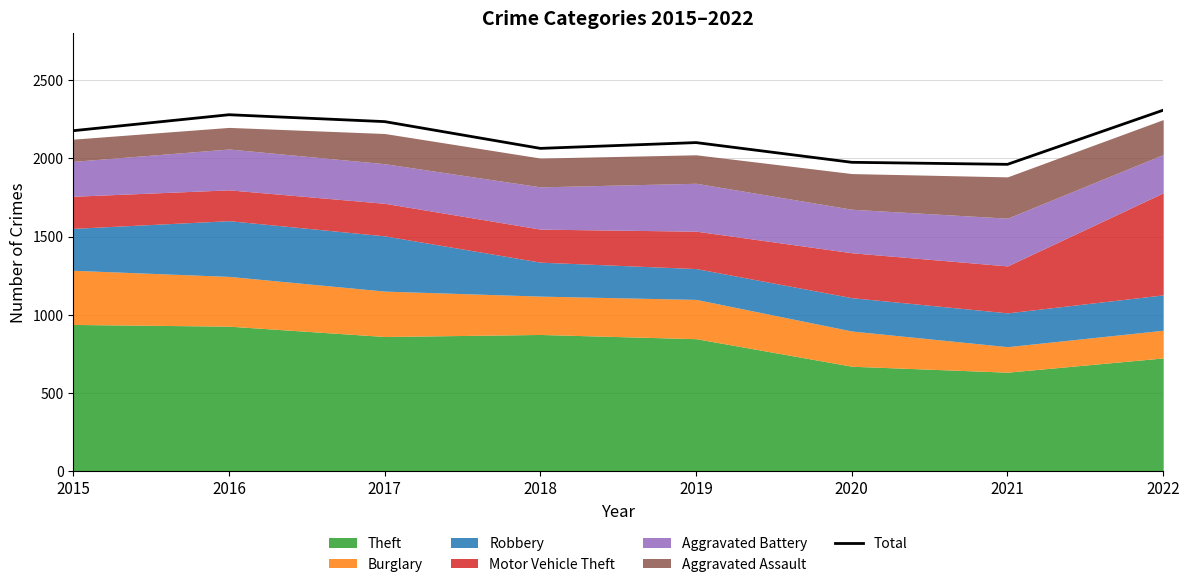

What is the average value?

2138